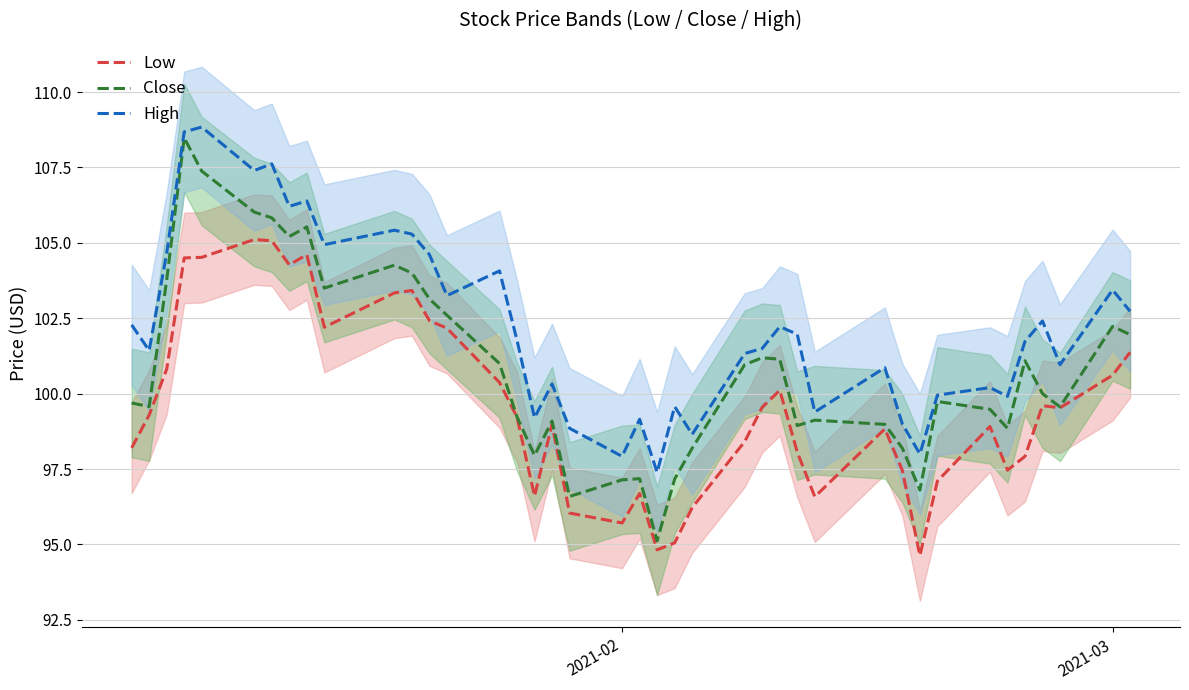

What are all the series names shown in the legend?

Low, Close, High